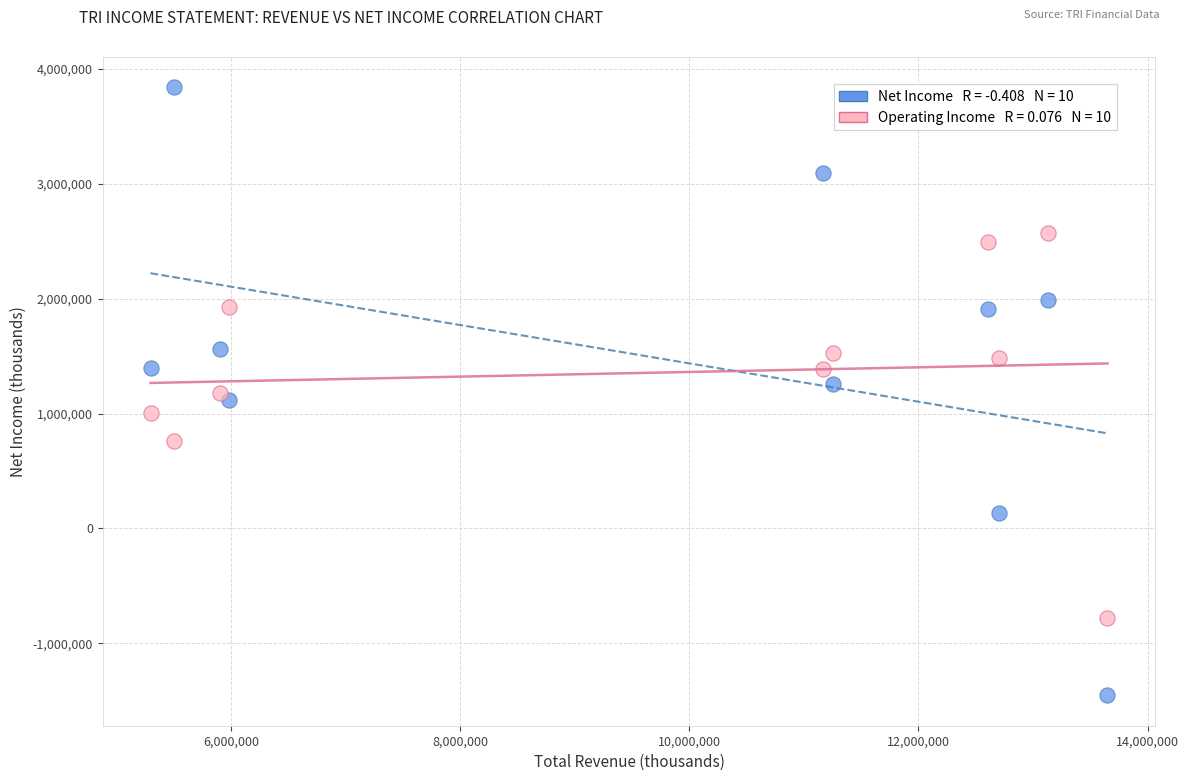

Across all data points, what is the range of X values (max minus min)?

8353000